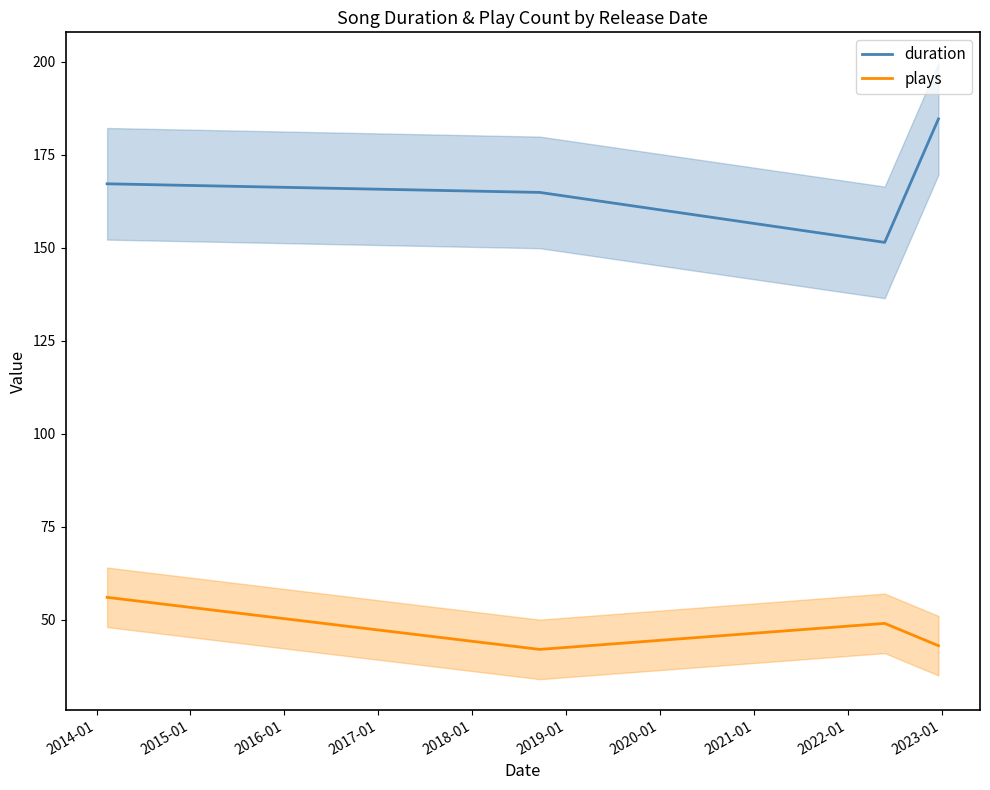

At how many categories does at least one series exceed 125?

4